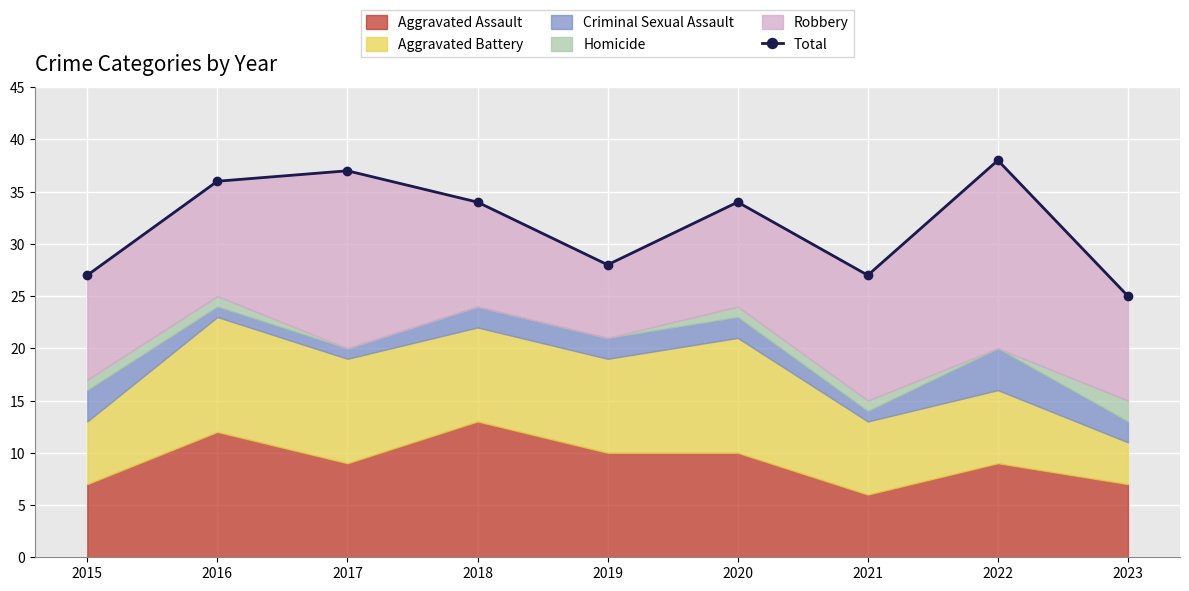

What is the smallest value displayed?

25